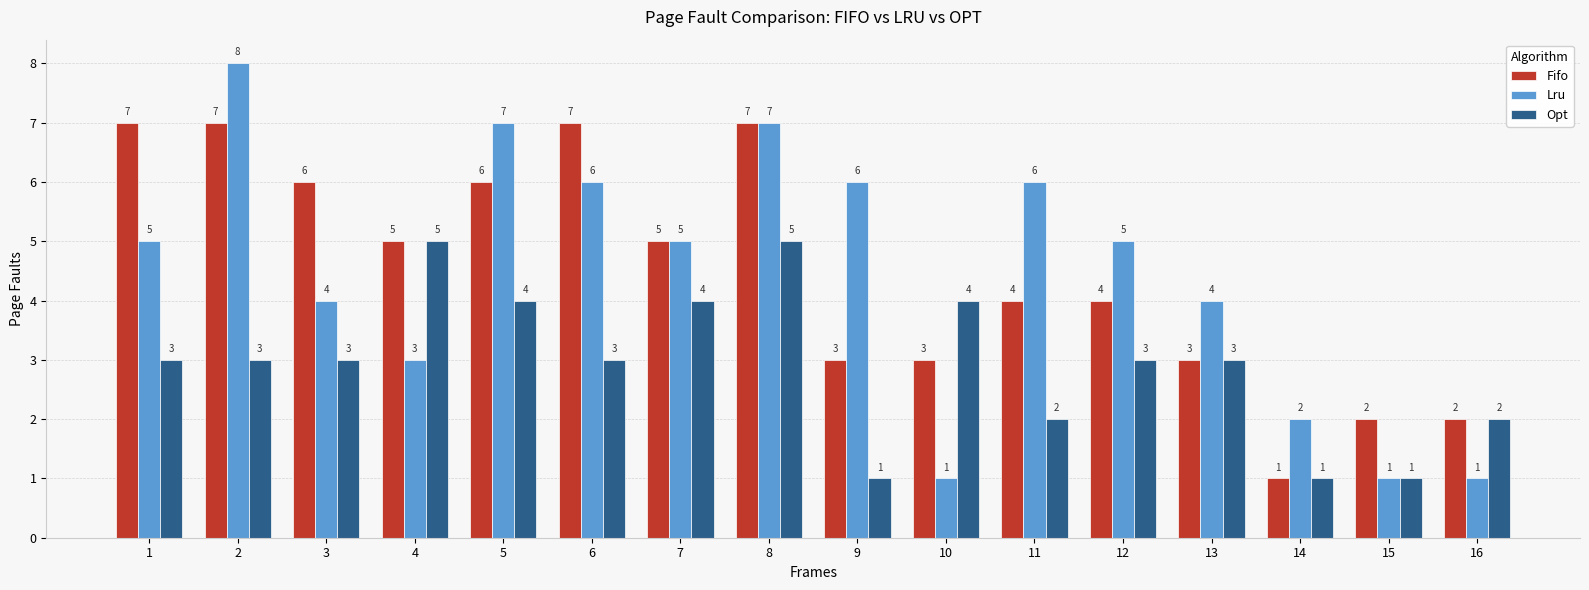

Reading left to right, what are all the values shown in this chart?

Fifo: 1=7	2=7	3=6	4=5	5=6	6=7	7=5	8=7	9=3	10=3	11=4	12=4	13=3	14=1	15=2	16=2
Lru: 1=5	2=8	3=4	4=3	5=7	6=6	7=5	8=7	9=6	10=1	11=6	12=5	13=4	14=2	15=1	16=1
Opt: 1=3	2=3	3=3	4=5	5=4	6=3	7=4	8=5	9=1	10=4	11=2	12=3	13=3	14=1	15=1	16=2